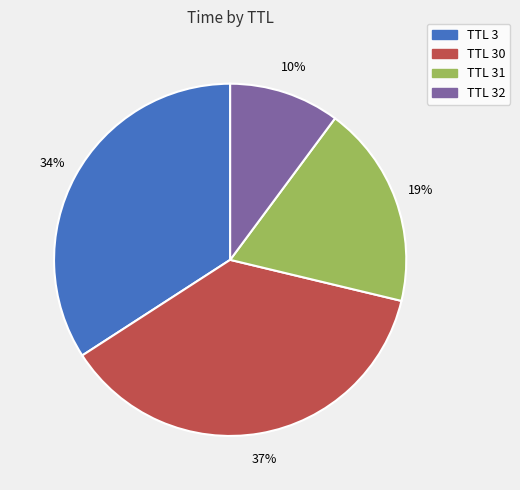

To the nearest percent, what is the difference between the largest and smallest slice percentages?

27%